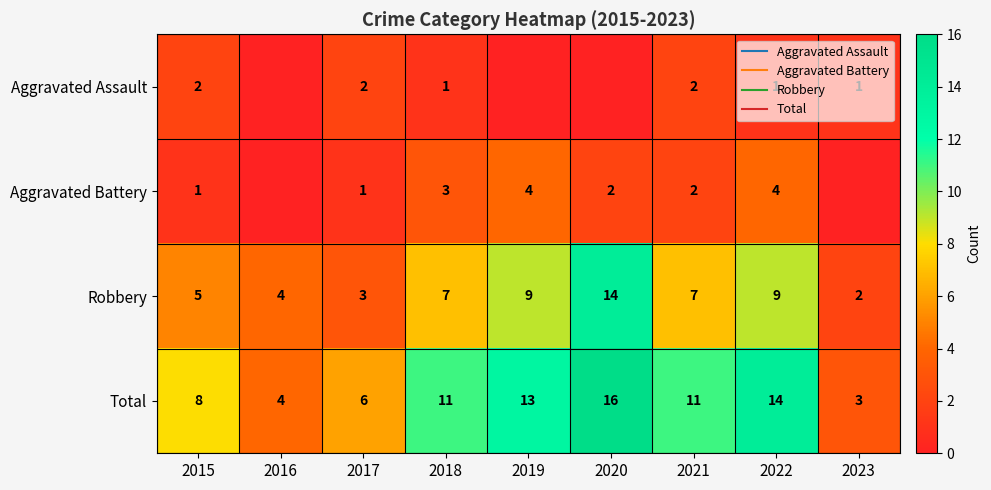

Is the value of Aggravated Battery at 2023 greater than the value of Aggravated Assault at 2016?

No